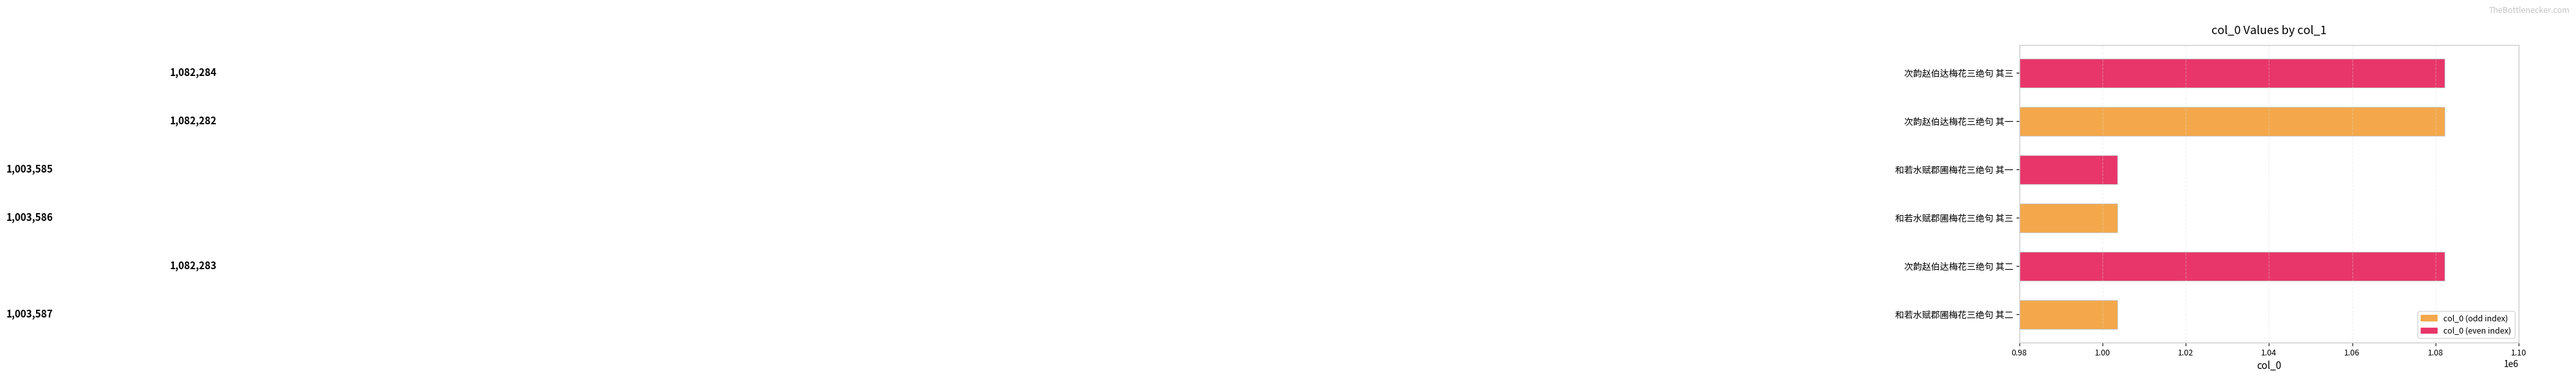

Which has a higher value, 和若水赋郡圃梅花三绝句 其三 or 次韵赵伯达梅花三绝句 其一?

次韵赵伯达梅花三绝句 其一